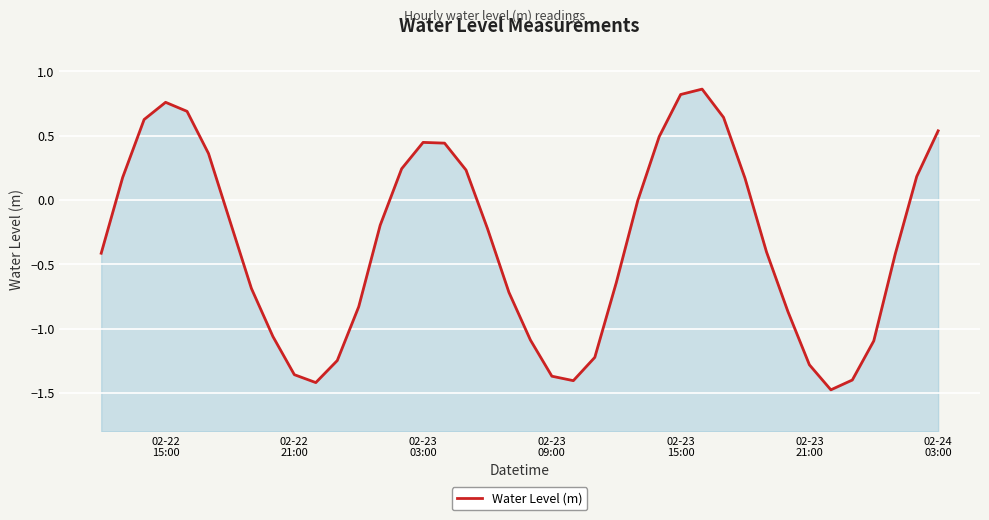

How many values are below zero?

24